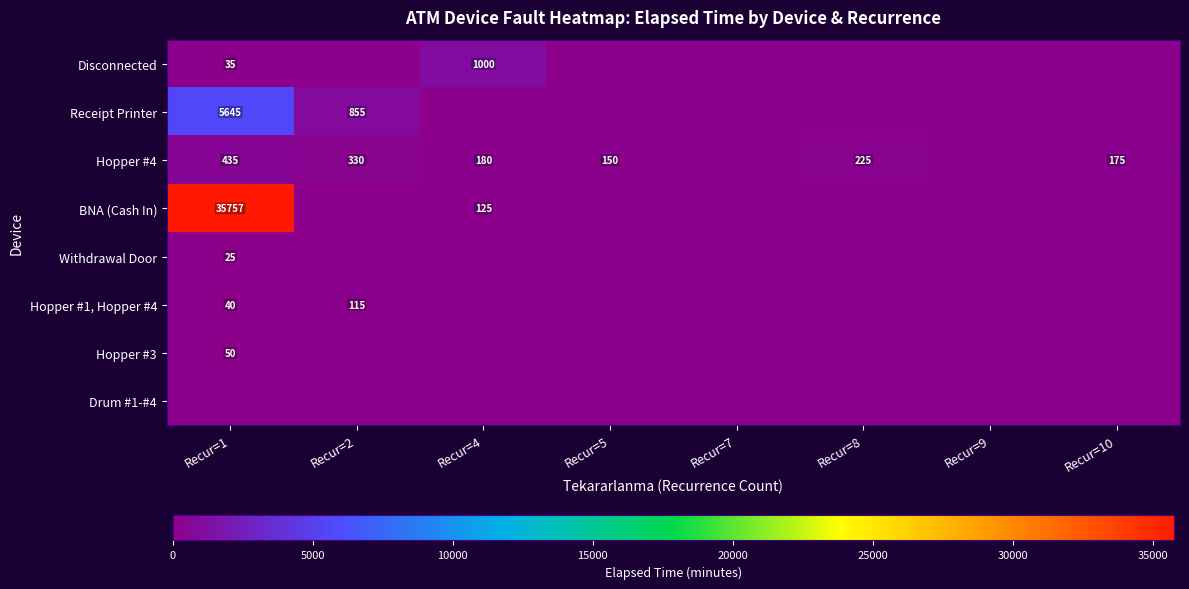

The value of Withdrawal Door at Recur=1 is 39. True or false?

False